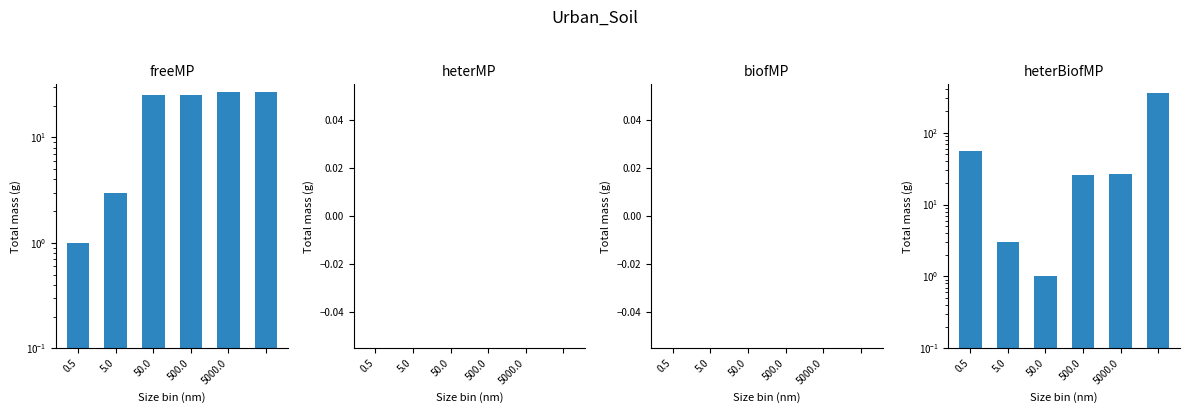

The value of heterBiofMP at 50.0 is 1.0. True or false?

True